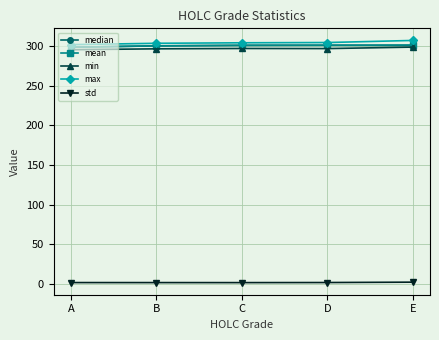

What is the sum of all mean values?

1502.8